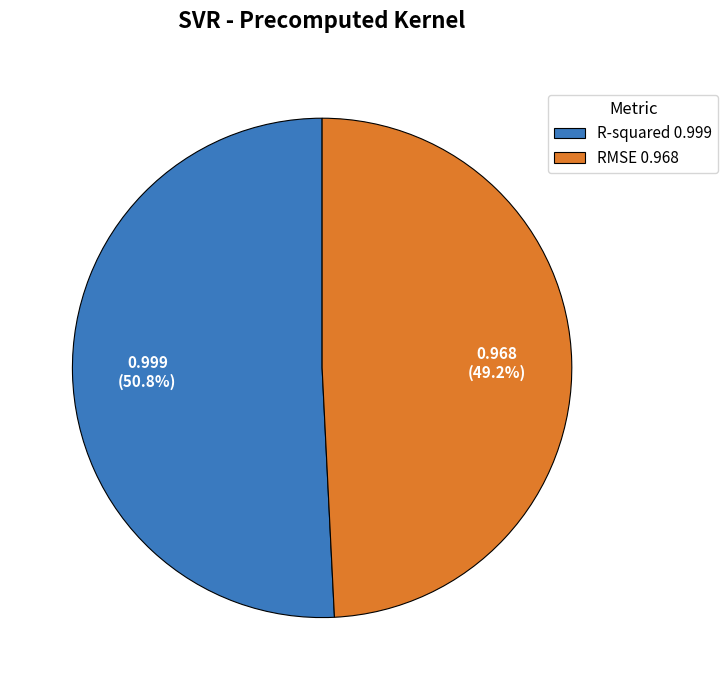

How many segments does this pie chart have?

2